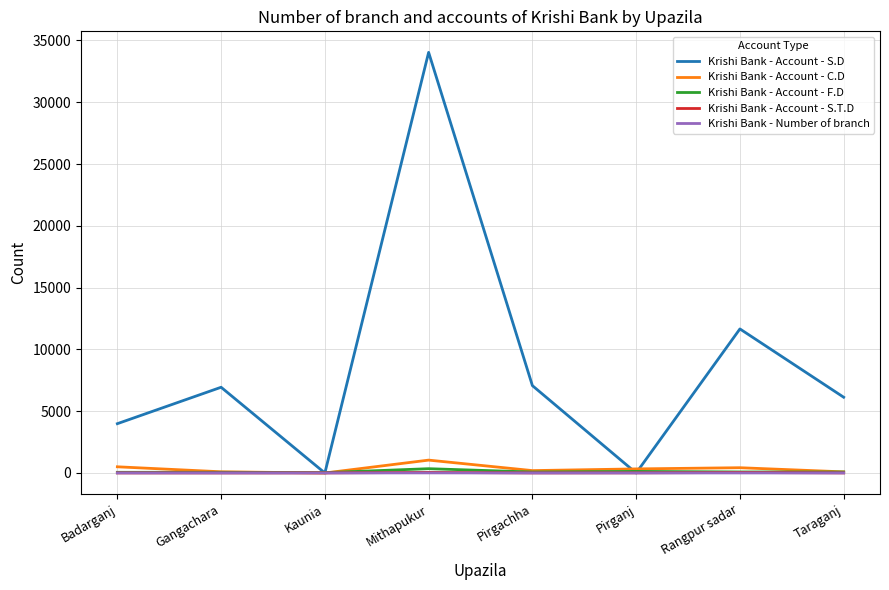

Which series has the widest spread of values?

Krishi Bank - Account - S.D